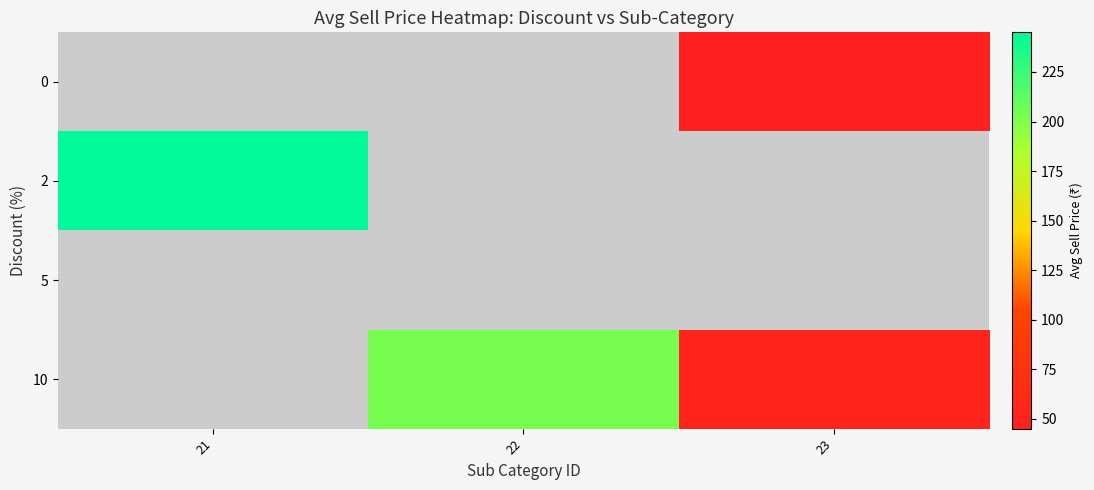

What is the greatest value displayed?

245.0